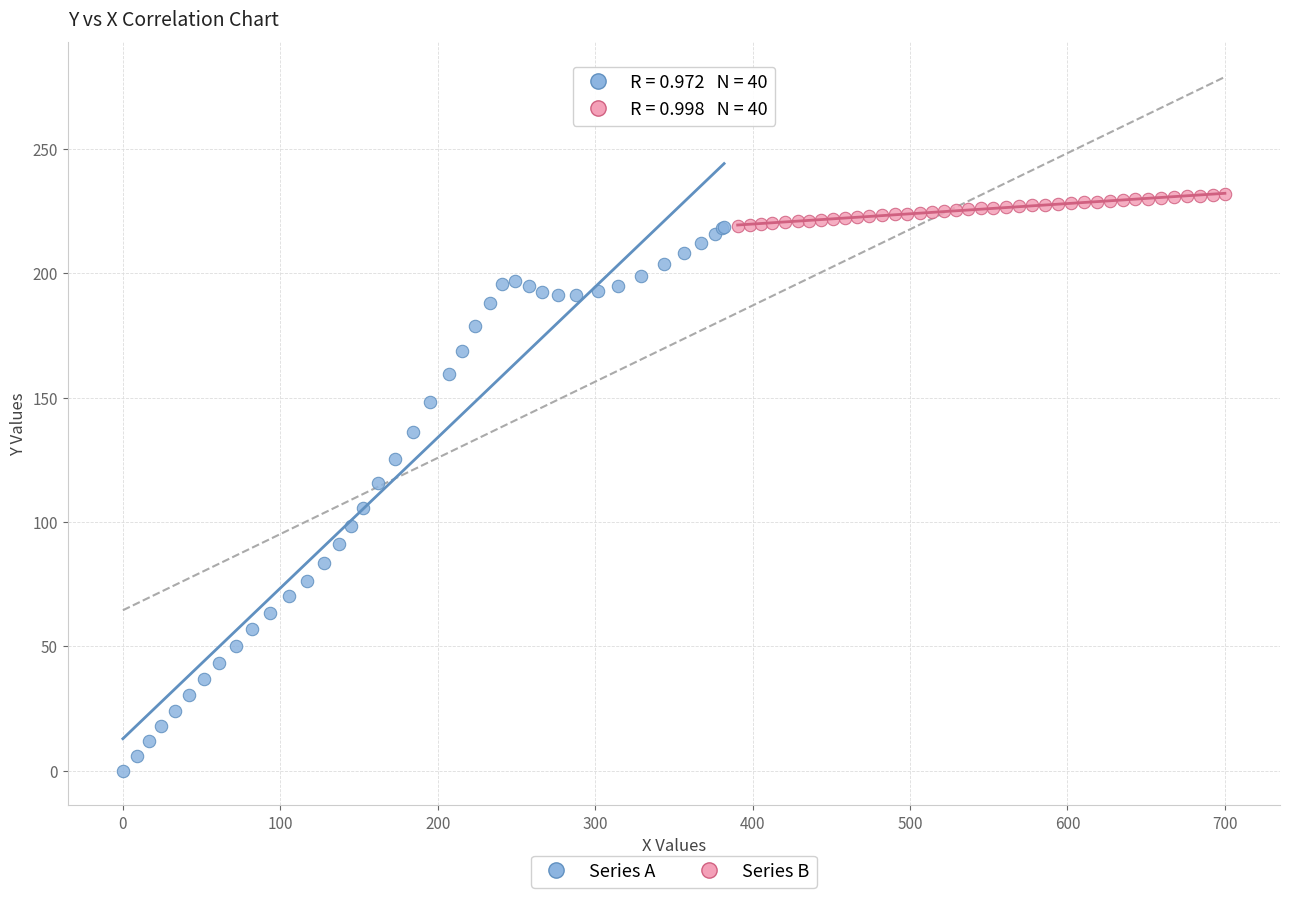

Which series contains the lowest Y value?

Series A